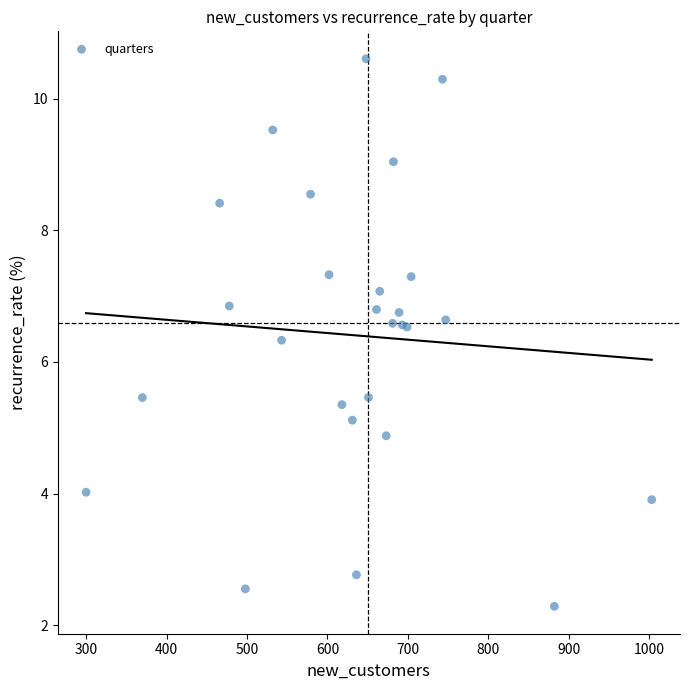

What Y value in the scatter plot is closest to 6?

6.3